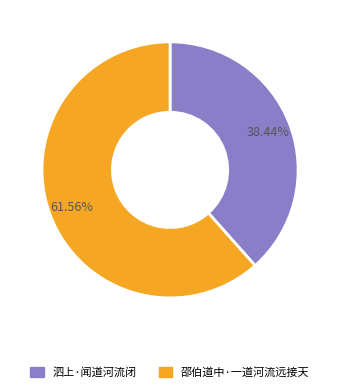

The 泗上·闻道河流闭 slice represents 38% of the pie. True or false?

True